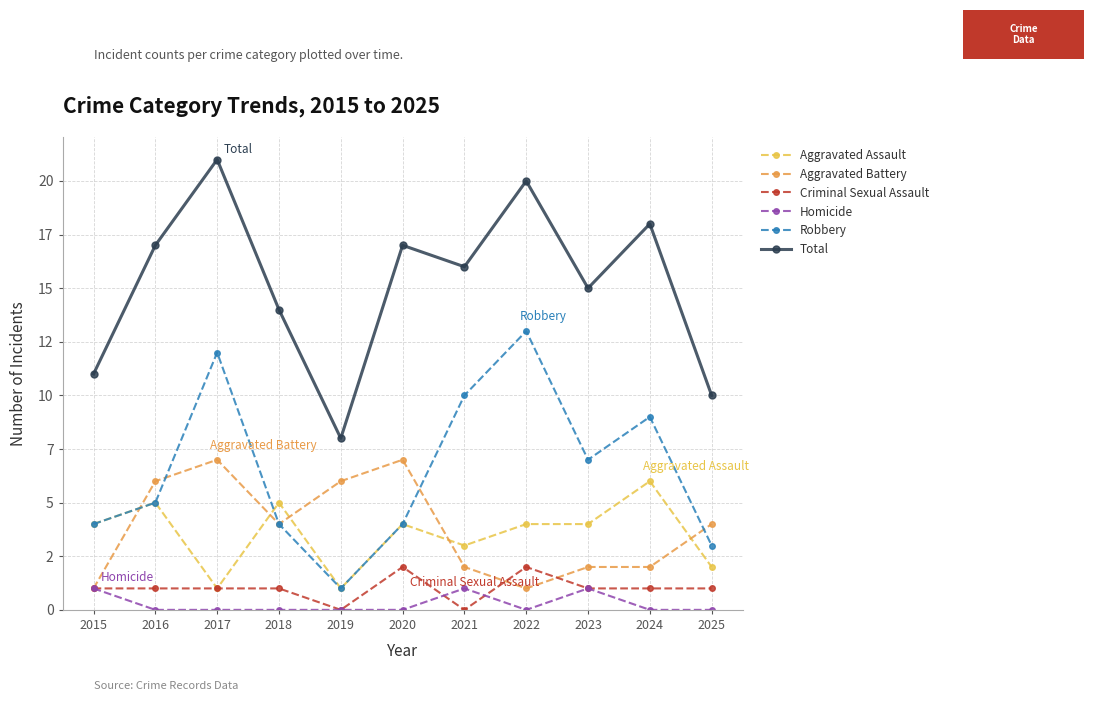

Reading left to right, list all the values displayed in this chart.

Aggravated Assault: 2015=4	2016=5	2017=1	2018=5	2019=1	2020=4	2021=3	2022=4	2023=4	2024=6	2025=2
Aggravated Battery: 2015=1	2016=6	2017=7	2018=4	2019=6	2020=7	2021=2	2022=1	2023=2	2024=2	2025=4
Criminal Sexual Assault: 2015=1	2016=1	2017=1	2018=1	2019=0	2020=2	2021=0	2022=2	2023=1	2024=1	2025=1
Homicide: 2015=1	2016=0	2017=0	2018=0	2019=0	2020=0	2021=1	2022=0	2023=1	2024=0	2025=0
Robbery: 2015=4	2016=5	2017=12	2018=4	2019=1	2020=4	2021=10	2022=13	2023=7	2024=9	2025=3
Total: 2015=11	2016=17	2017=21	2018=14	2019=8	2020=17	2021=16	2022=20	2023=15	2024=18	2025=10